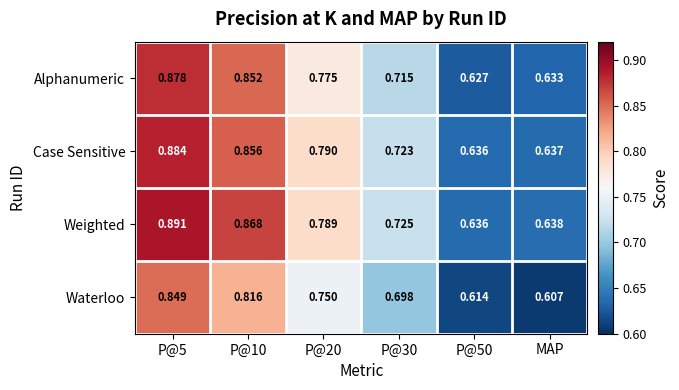

At which category does the chart reach its minimum across all series?

MAP